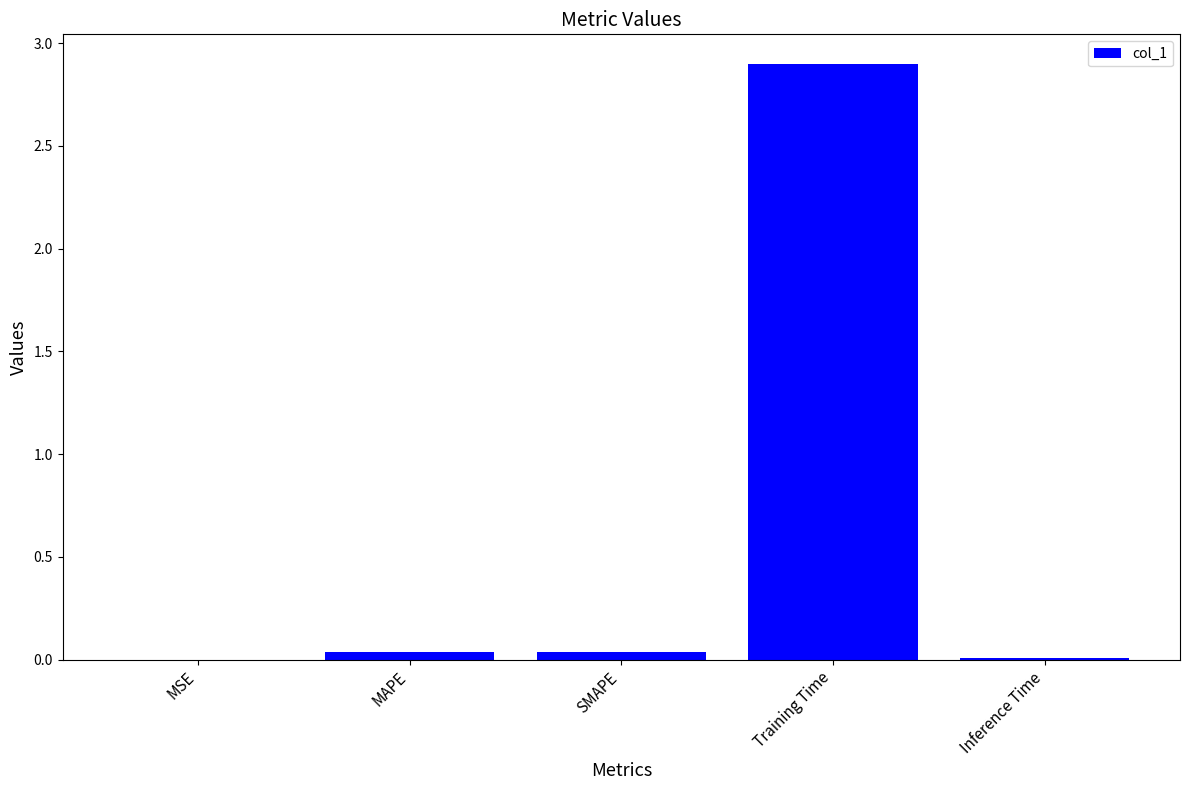

What is the maximum value shown in the chart?

2.9